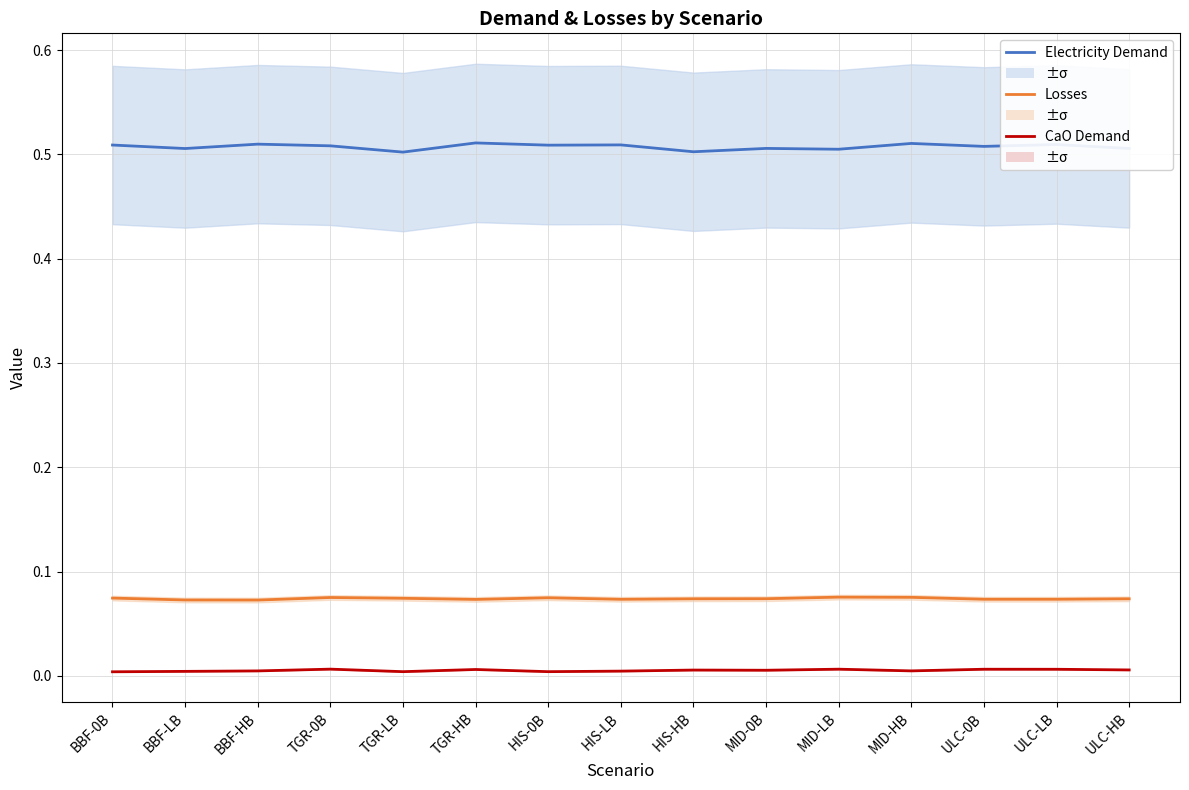

True or false: Losses and CaO Demand cross at least once.

False